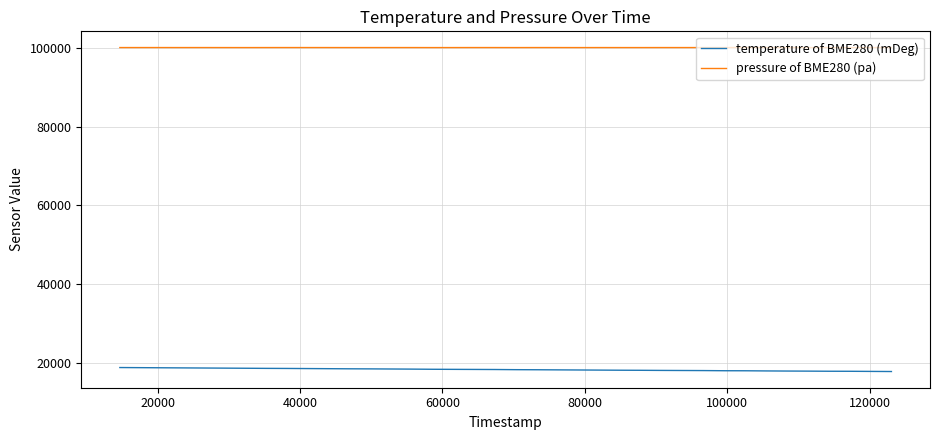

List the series in order of their overall mean, lowest first.

temperature of BME280 (mDeg), pressure of BME280 (pa)